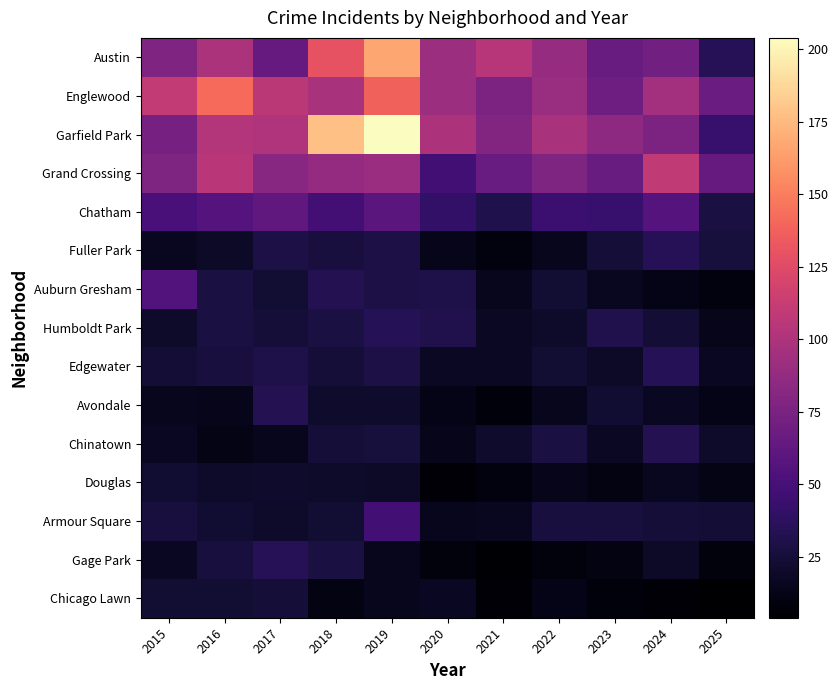

At 2020, list the series in order from smallest to largest.

Douglas, Gage Park, Avondale, Fuller Park, Chinatown, Armour Square, Chicago Lawn, Edgewater, Auburn Gresham, Humboldt Park, Chatham, Grand Crossing, Austin, Englewood, Garfield Park